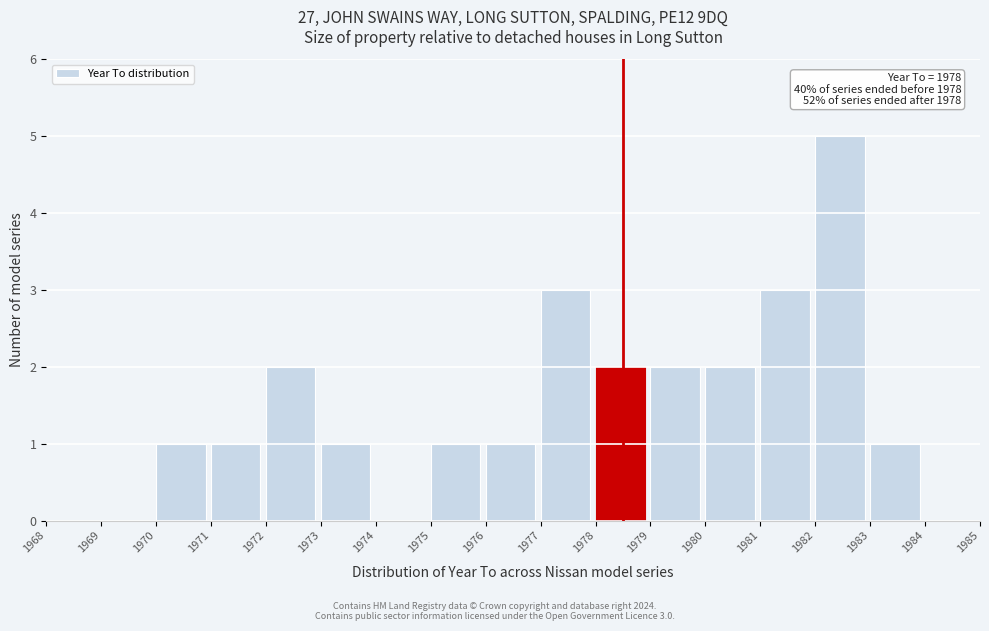

Which range on the x-axis has the tallest bar?

1982 to 1983